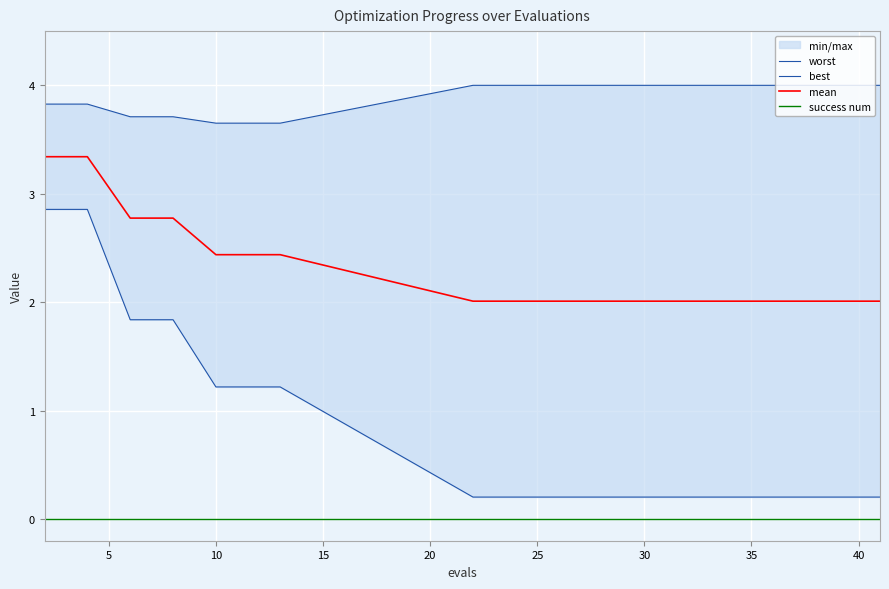

List the series in order of their overall mean, highest first.

worst, mean, best, success num